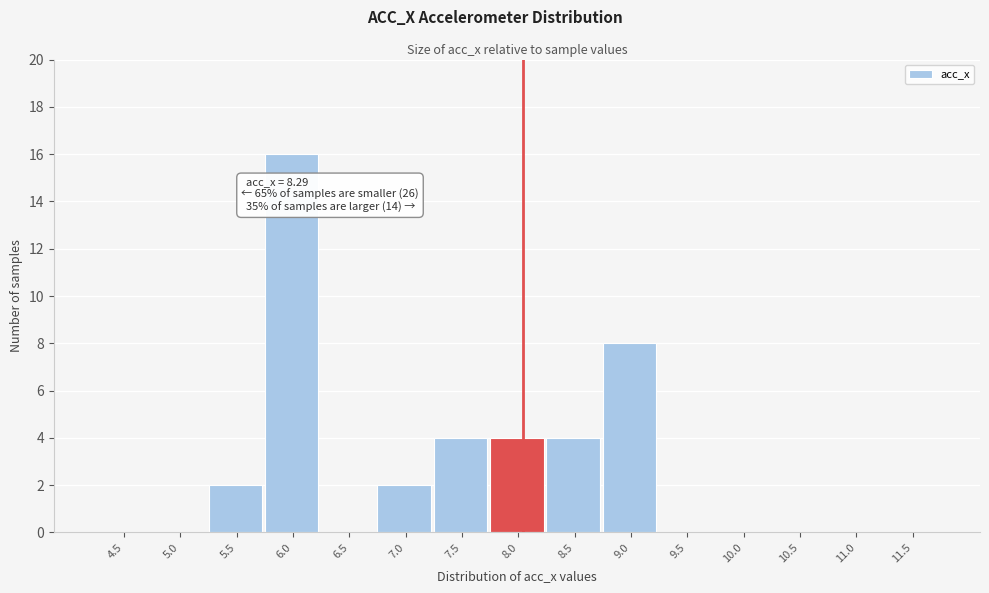

Reading left to right, list all the values displayed in this chart.

4.5=0	5.0=0	5.5=2	6.0=16	6.5=0	7.0=2	7.5=4	8.0=4	8.5=4	9.0=8	9.5=0	10.0=0	10.5=0	11.0=0	11.5=0